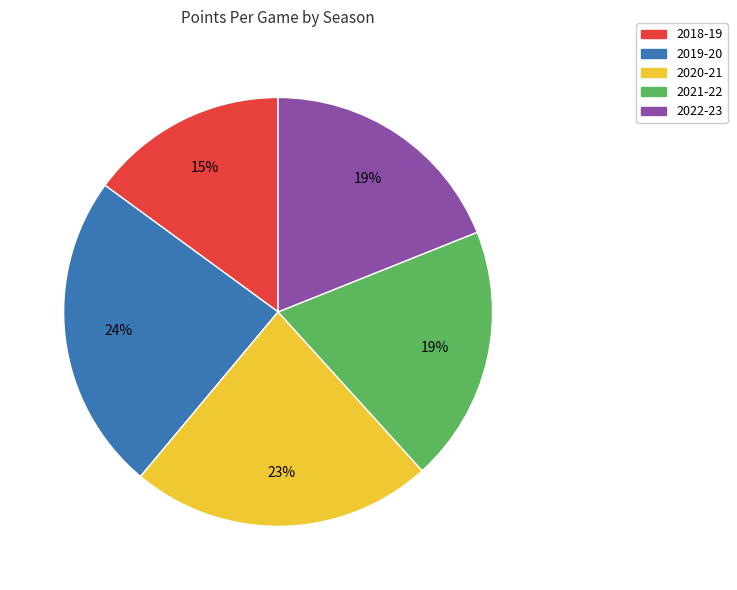

Is 2018-19 the majority of the pie?

No